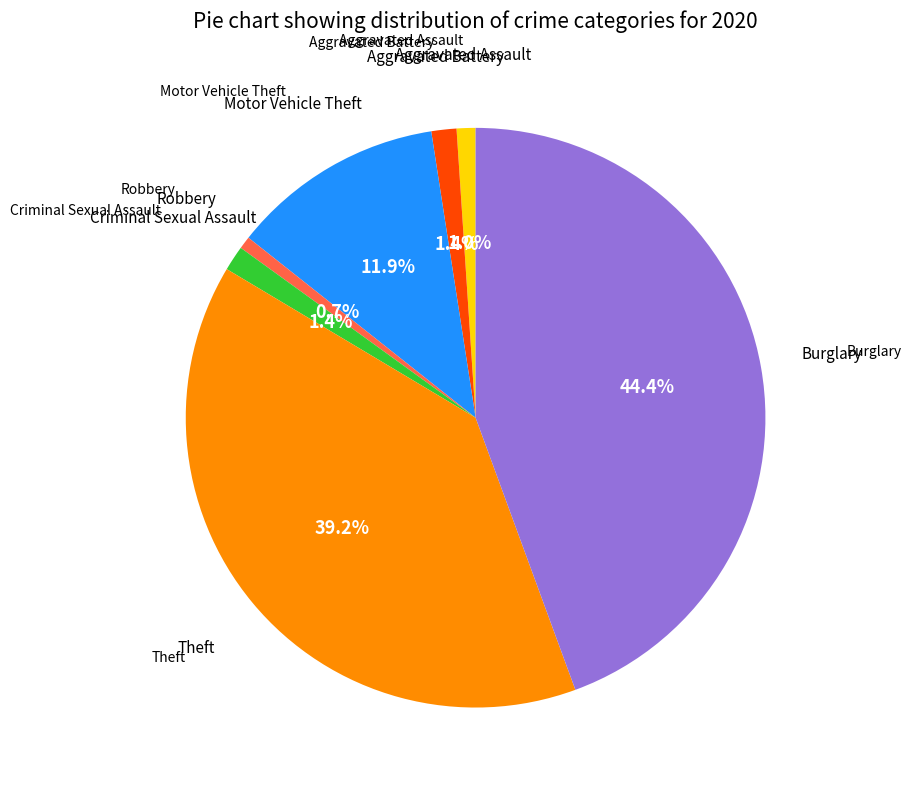

Does any single category account for the majority?

No